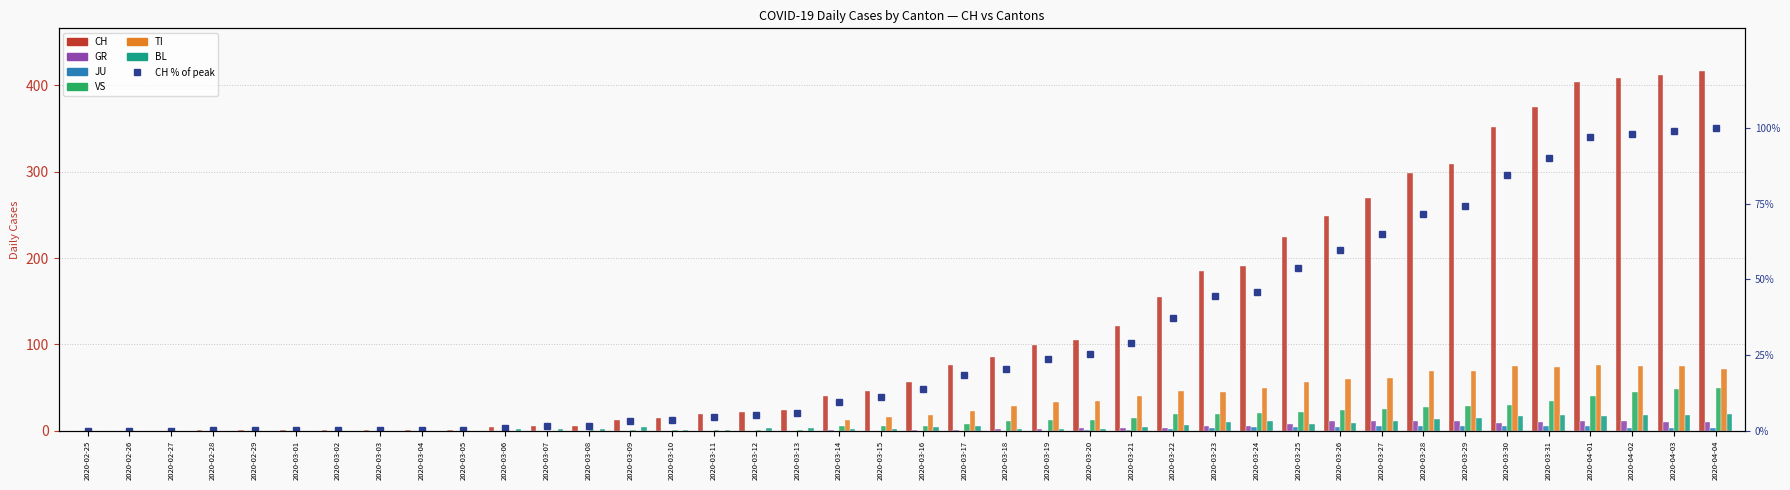

What is the label of the 18th bar from the right?

2020-03-18